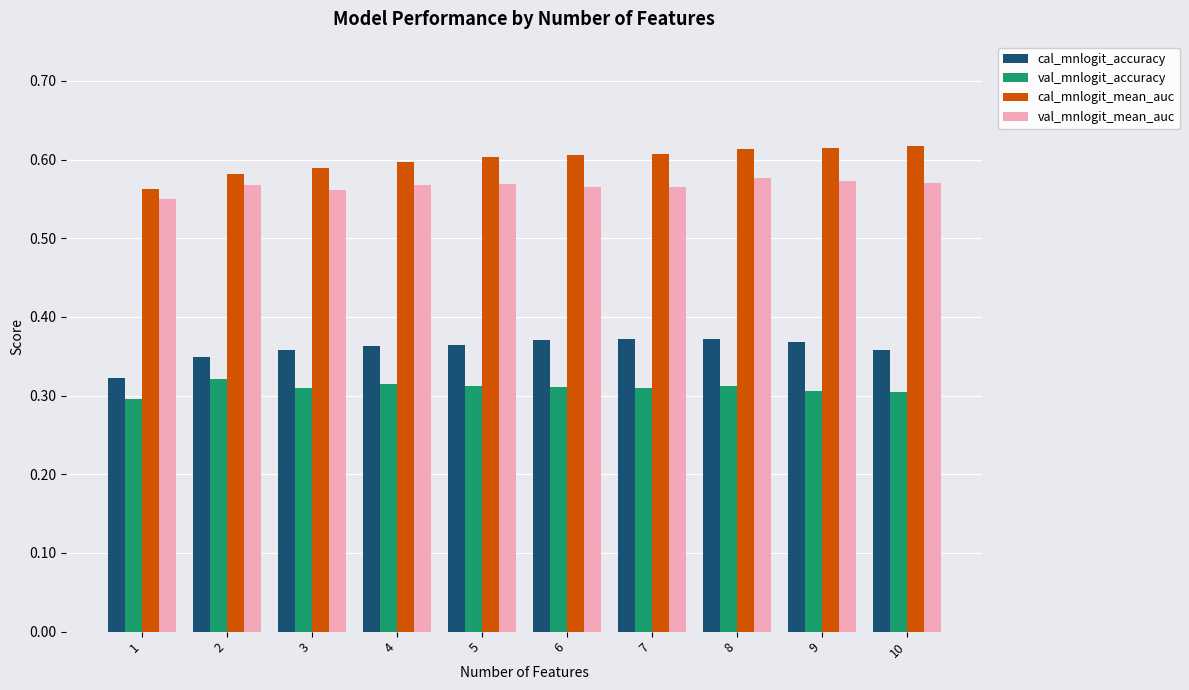

What is the sum of all cal_mnlogit_accuracy values?

3.6